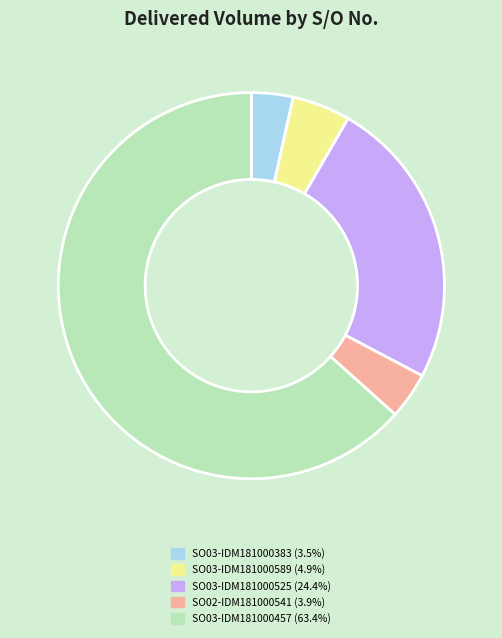

Which category has the biggest portion of the pie?

SO03-IDM181000457